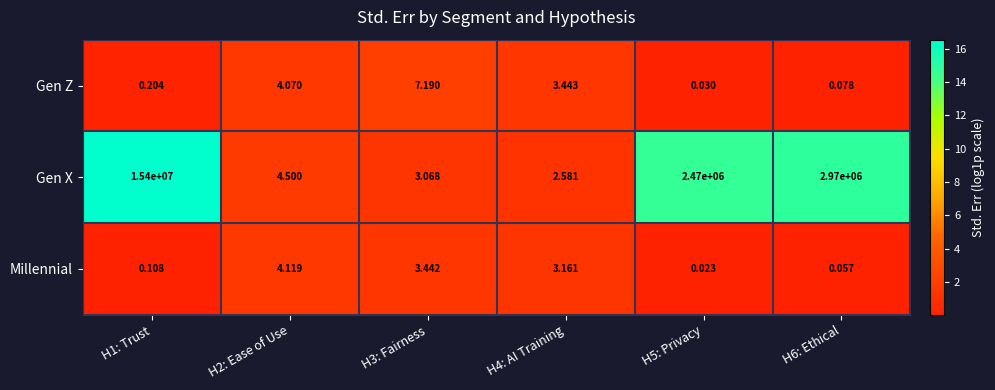

At how many categories does at least one series exceed 15?

3